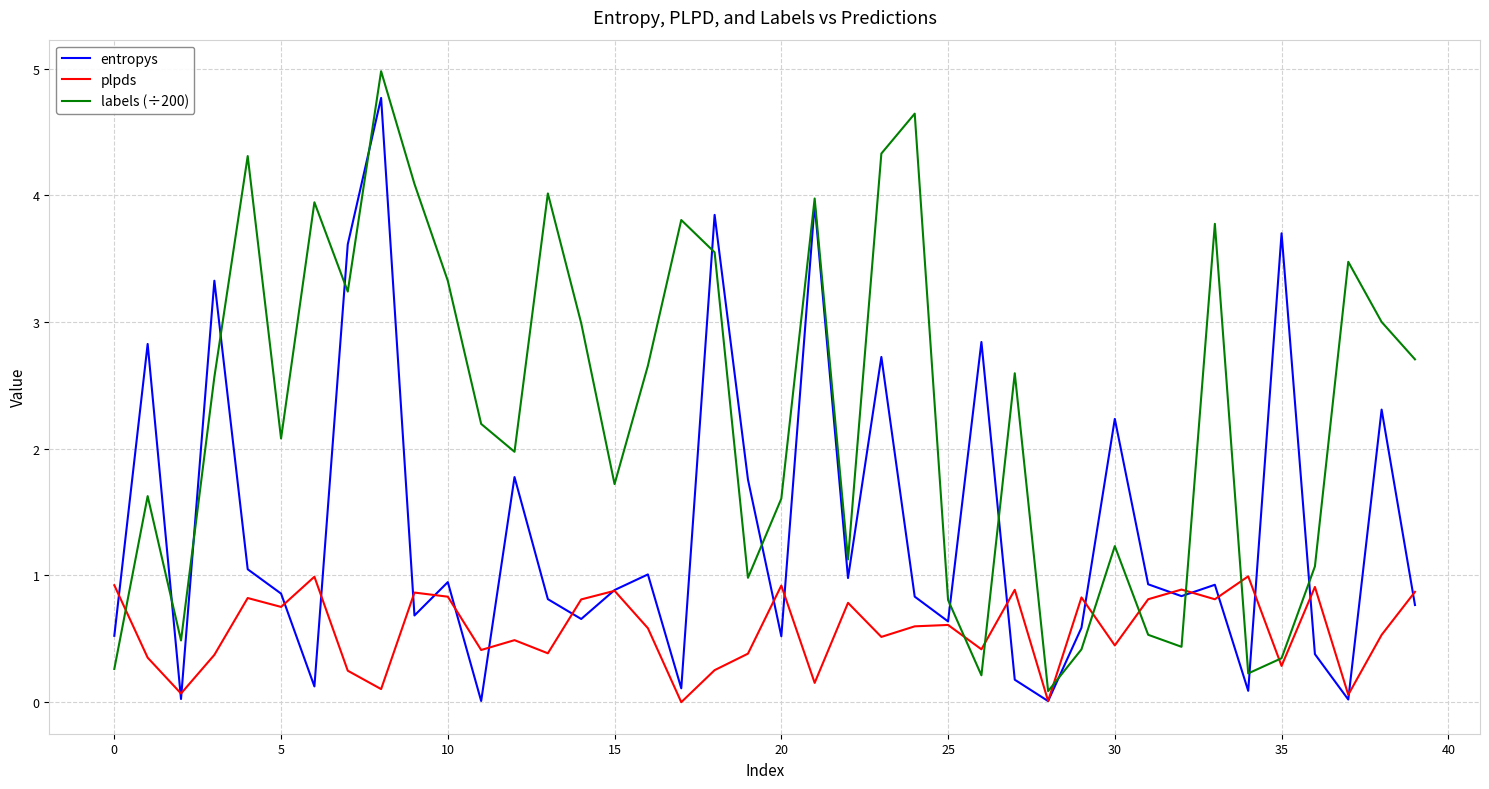

Is this an area chart (filled region under the line)?

No